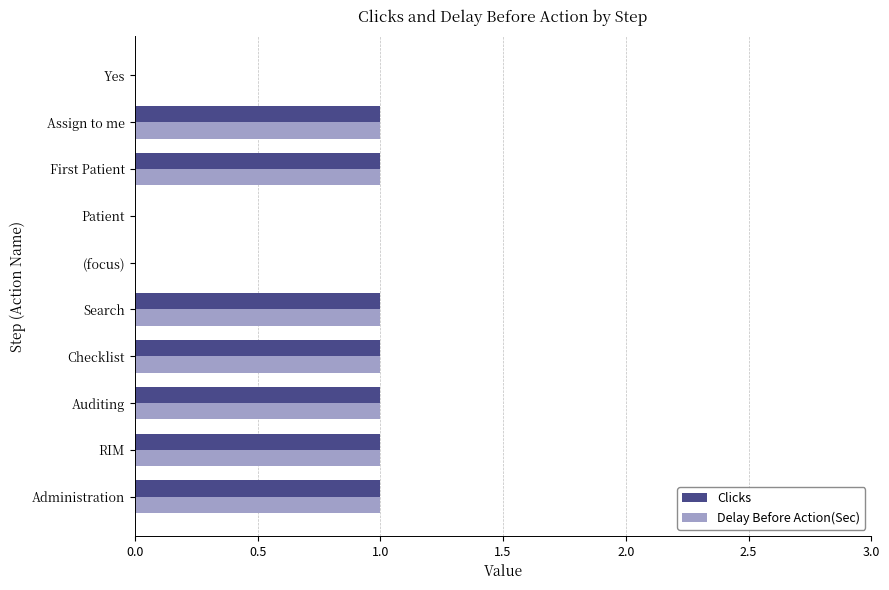

The Clicks series shows 0 at Auditing. True or false?

False